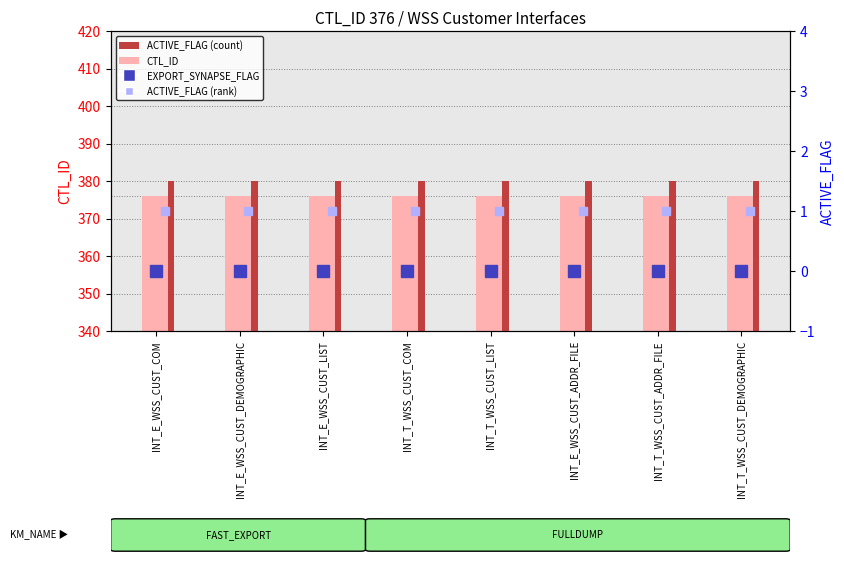

At which category does the chart reach its minimum across all series?

INT_E_WSS_CUST_COM